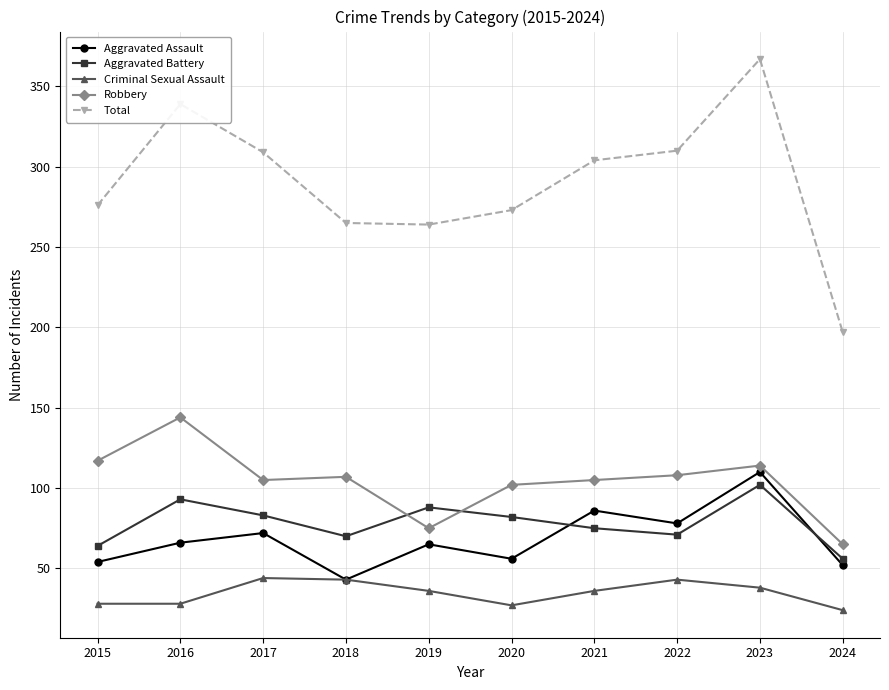

What is the value of the Criminal Sexual Assault point at the 9th from the left?

38